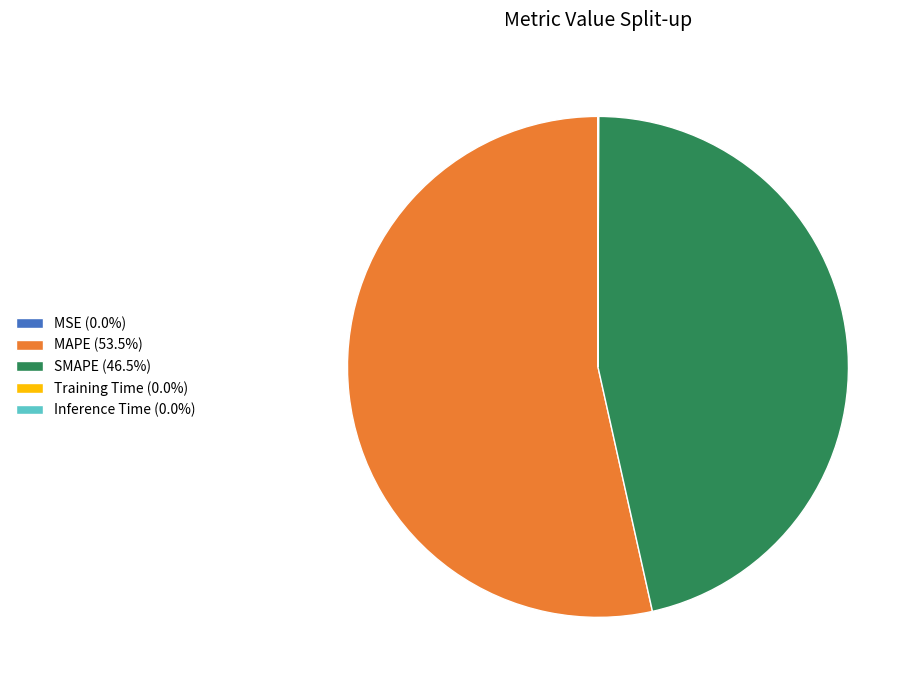

Which has a higher value, SMAPE or MAPE?

MAPE